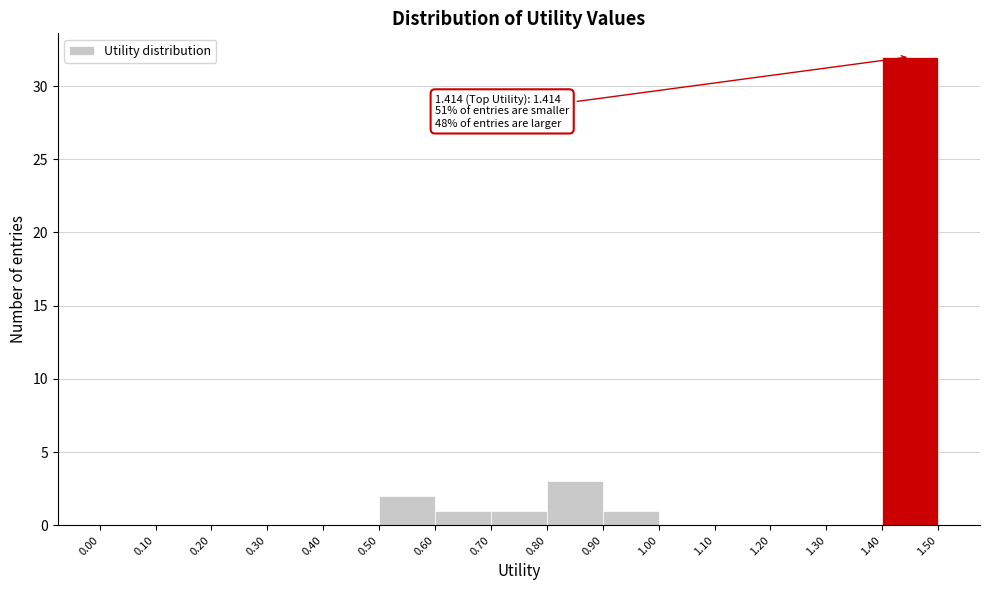

Over which range of the x-axis is the bar tallest?

1.40 to 1.50